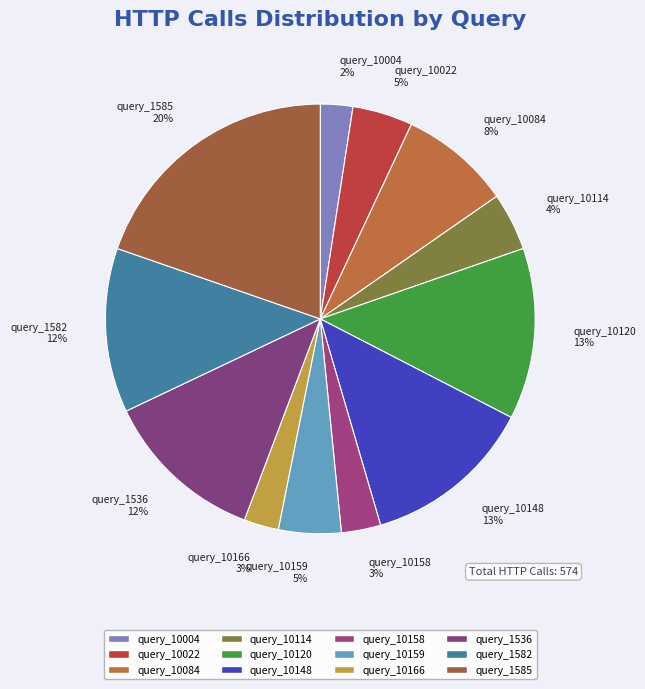

What is the largest slice in the pie chart?

query_1585